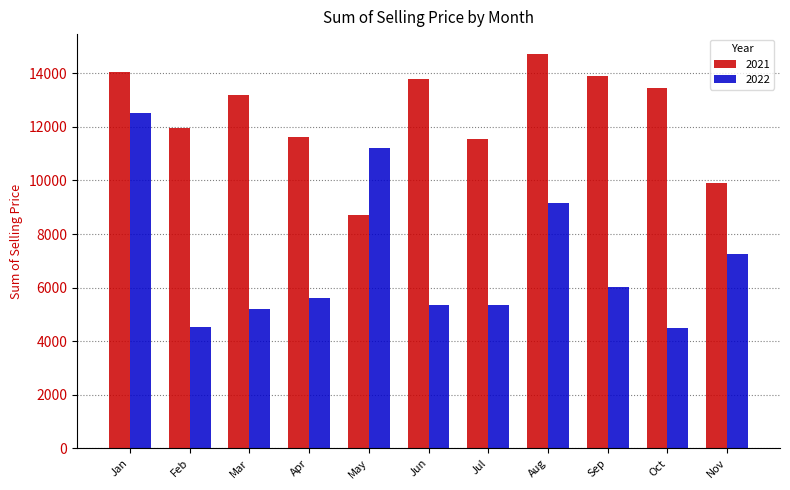

List the series in order of their overall mean, highest first.

2021, 2022